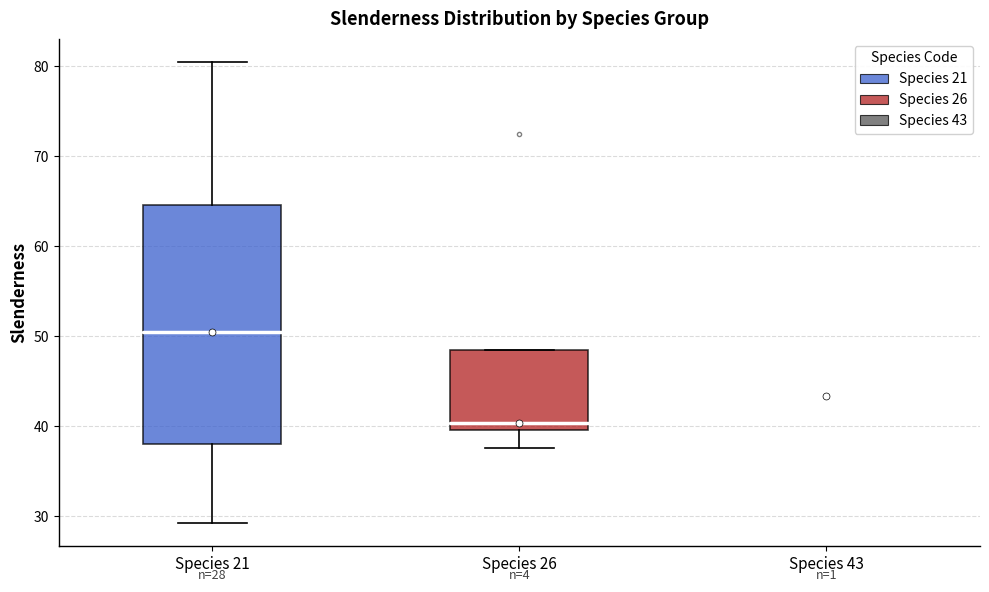

Comparing the boxes themselves (not the whiskers), which one is the tallest?

Species 21